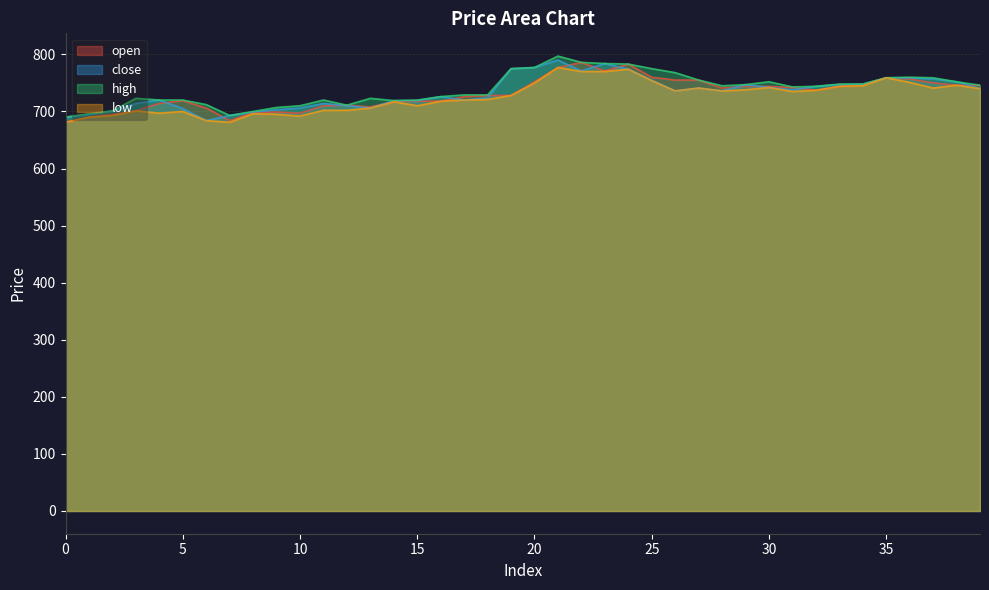

At which category is the sum across all series the highest?

21